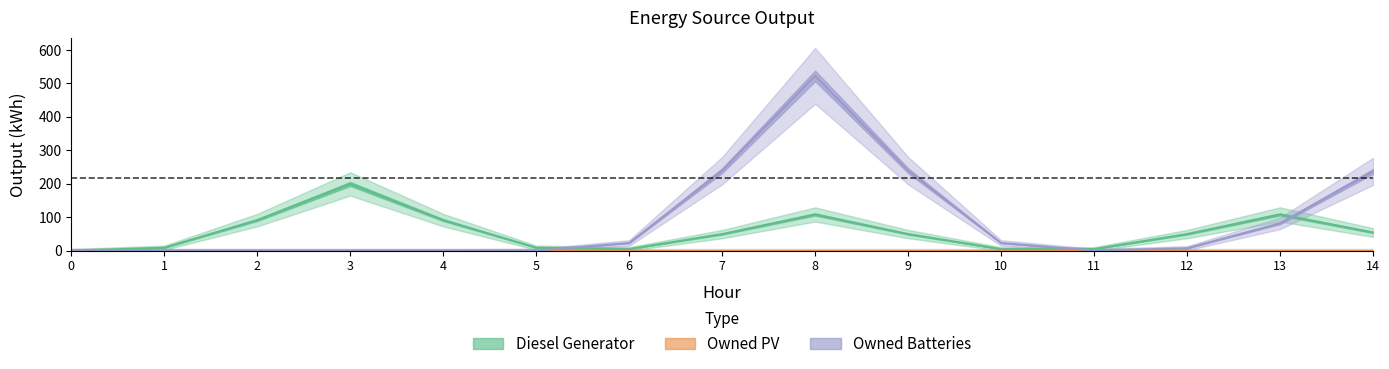

How many distinct data groups are displayed?

3